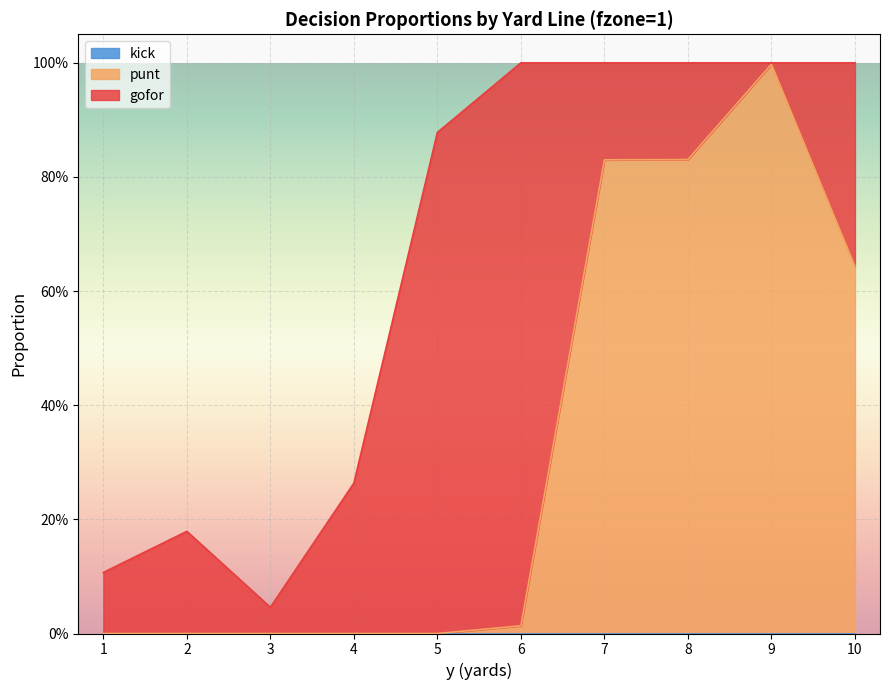

Which series has the largest total across all categories?

punt